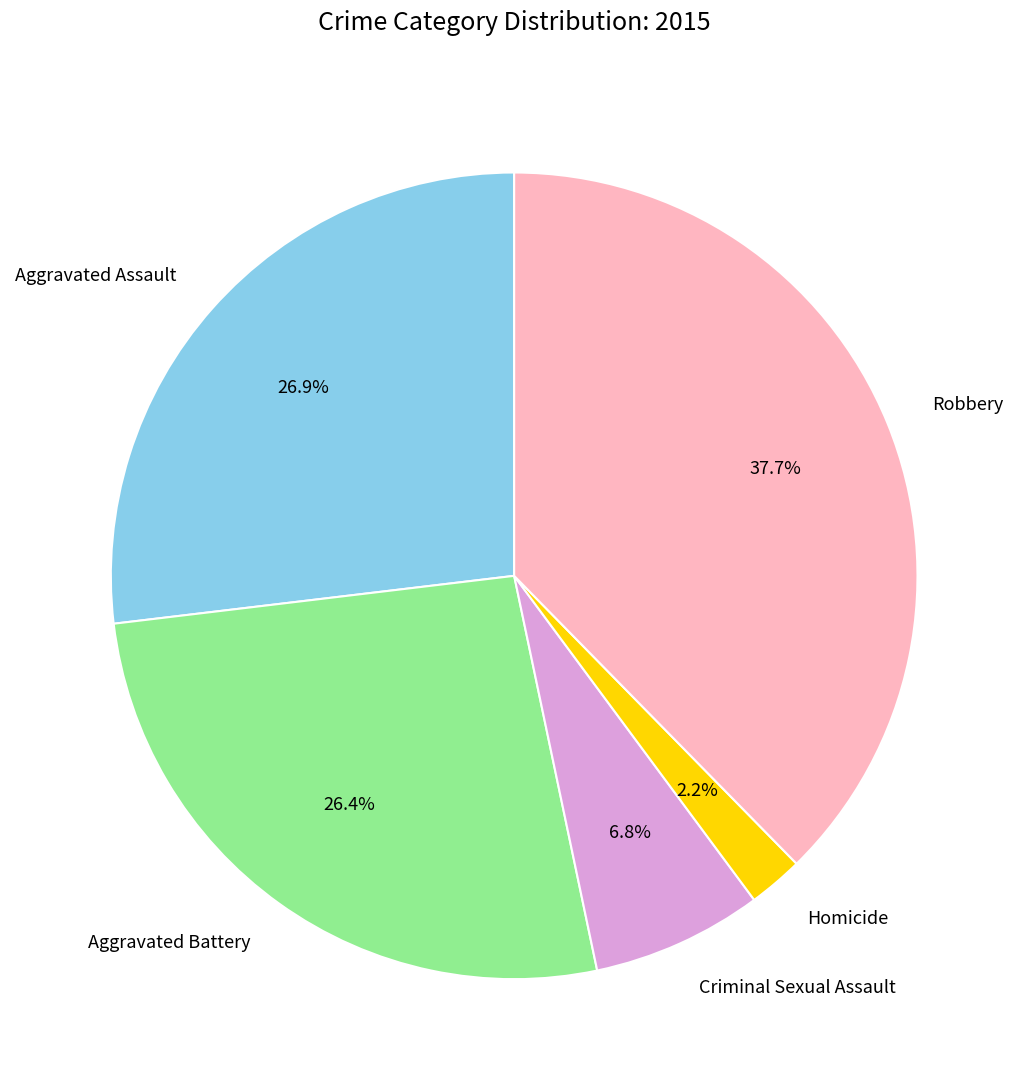

What is the total percentage of Robbery and Homicide?

39.9%